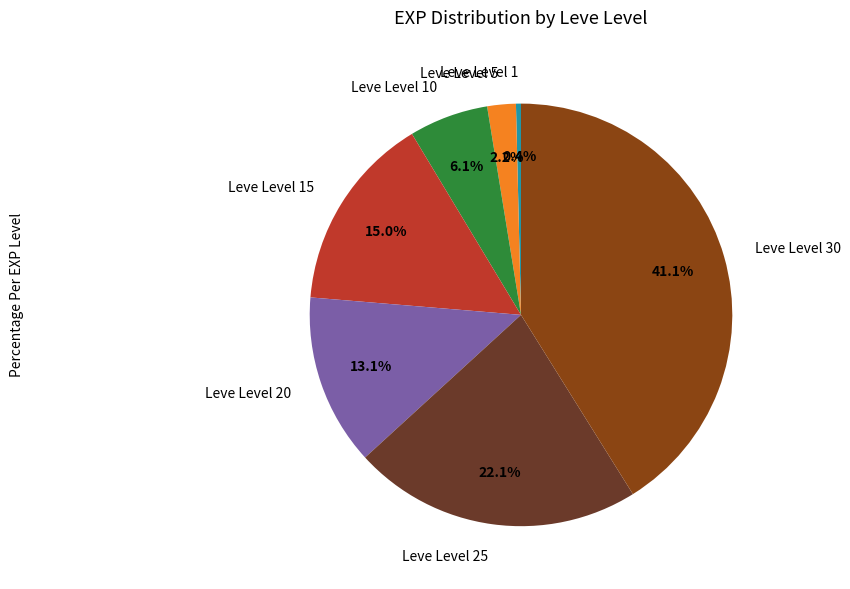

Combined, what portion of the pie is Leve Level 30 and Leve Level 1?

41.5%